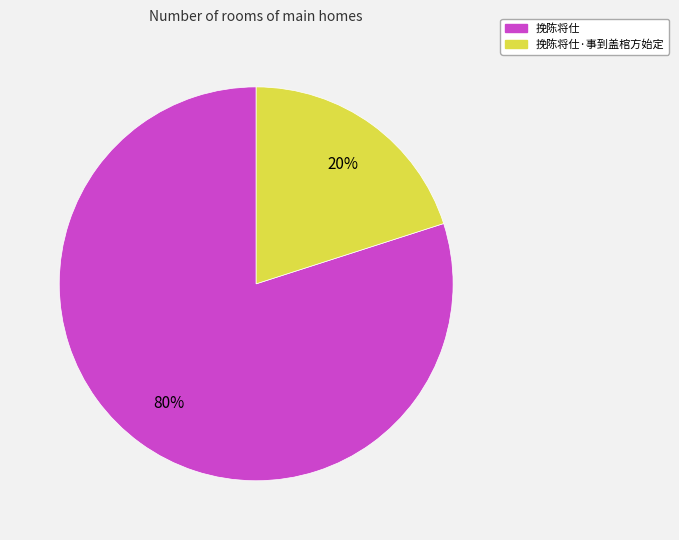

To the nearest percent, what is the average slice percentage?

50%